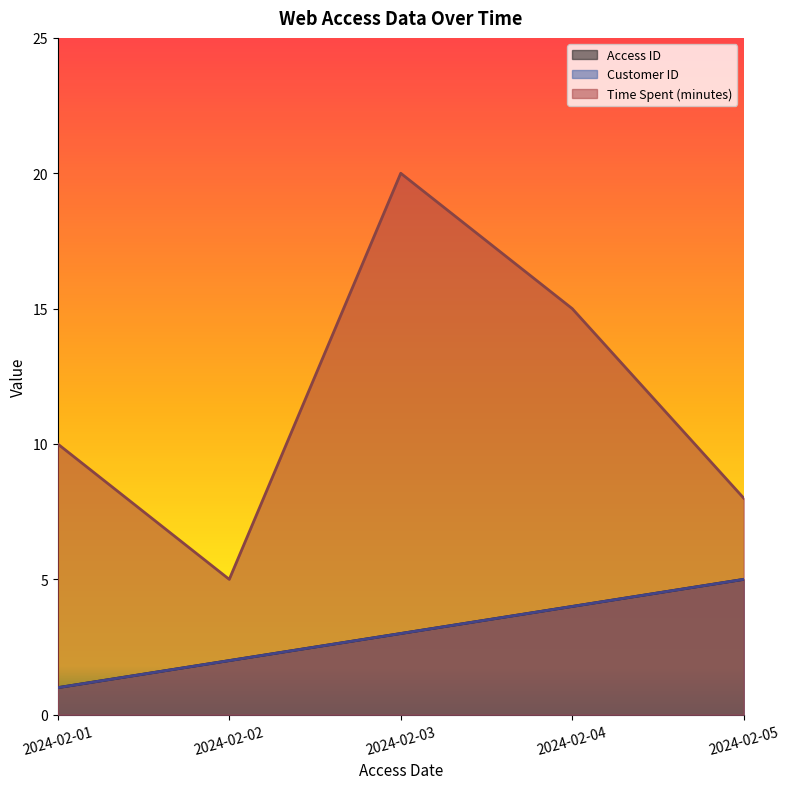

At which label is Access ID closest to 3?

2024-02-03